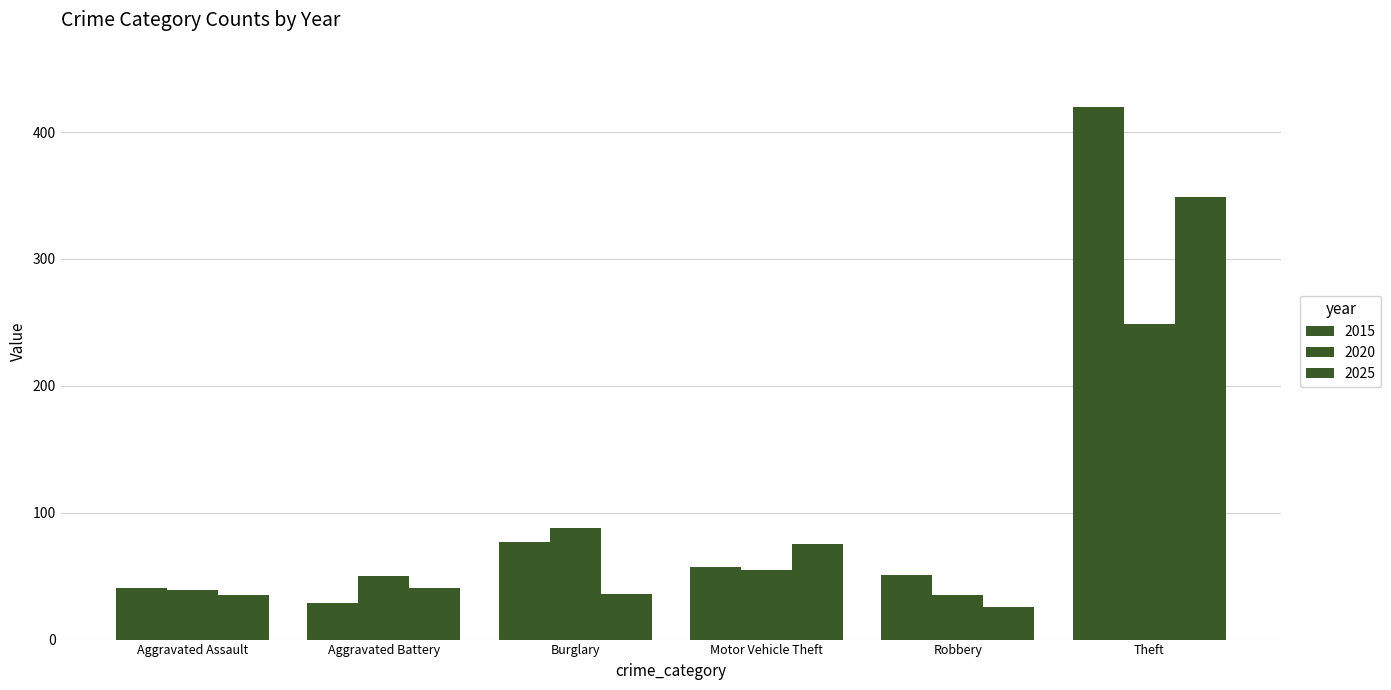

How many categories are shown in the chart?

6